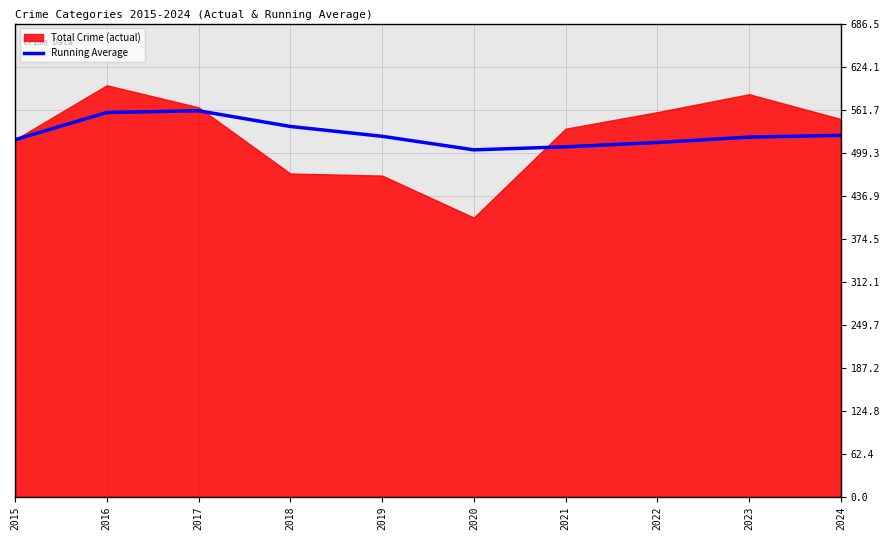

Reading left to right, what are all the values shown in this chart?

2015=518.0	2016=557.5	2017=560.0	2018=537.2	2019=523.0	2020=503.3	2021=507.7	2022=514.0	2023=521.8	2024=524.4